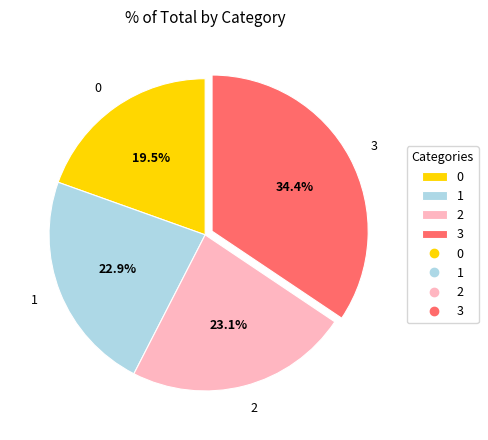

To the nearest percent, what percentage of the pie is 2?

23%